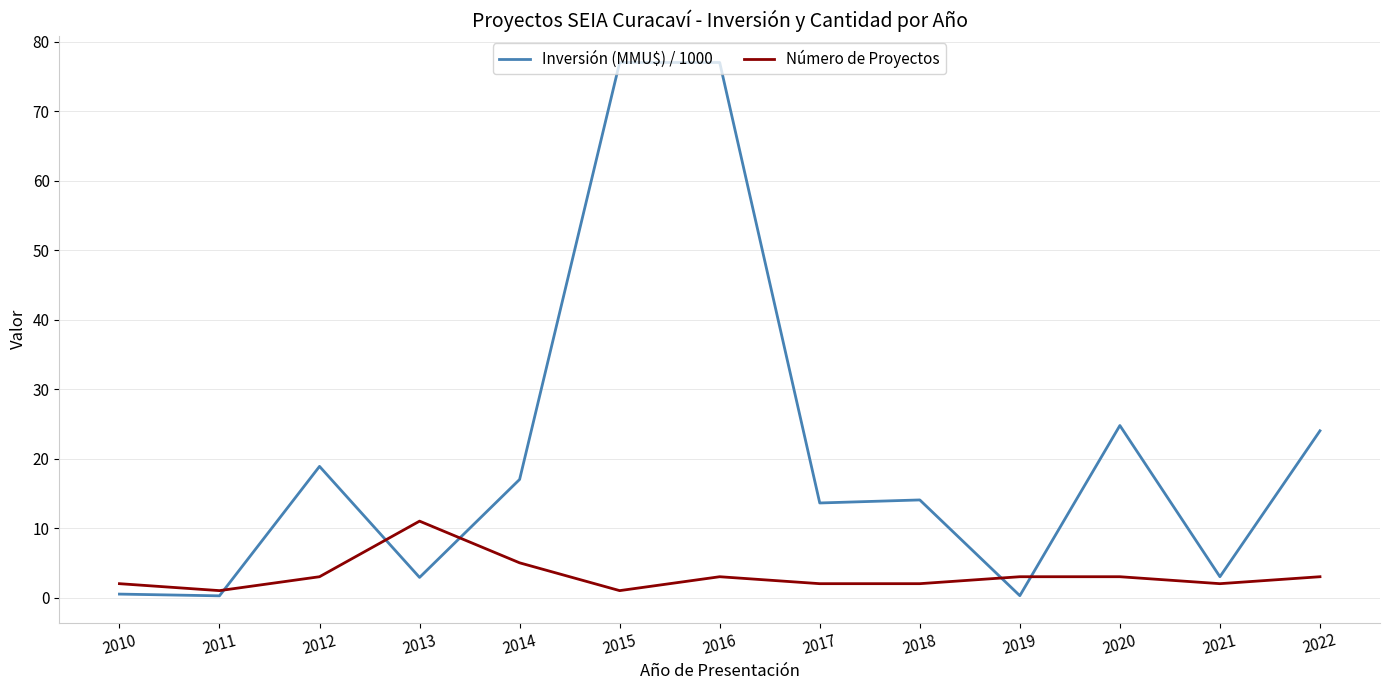

How many lines are shown in the chart?

2